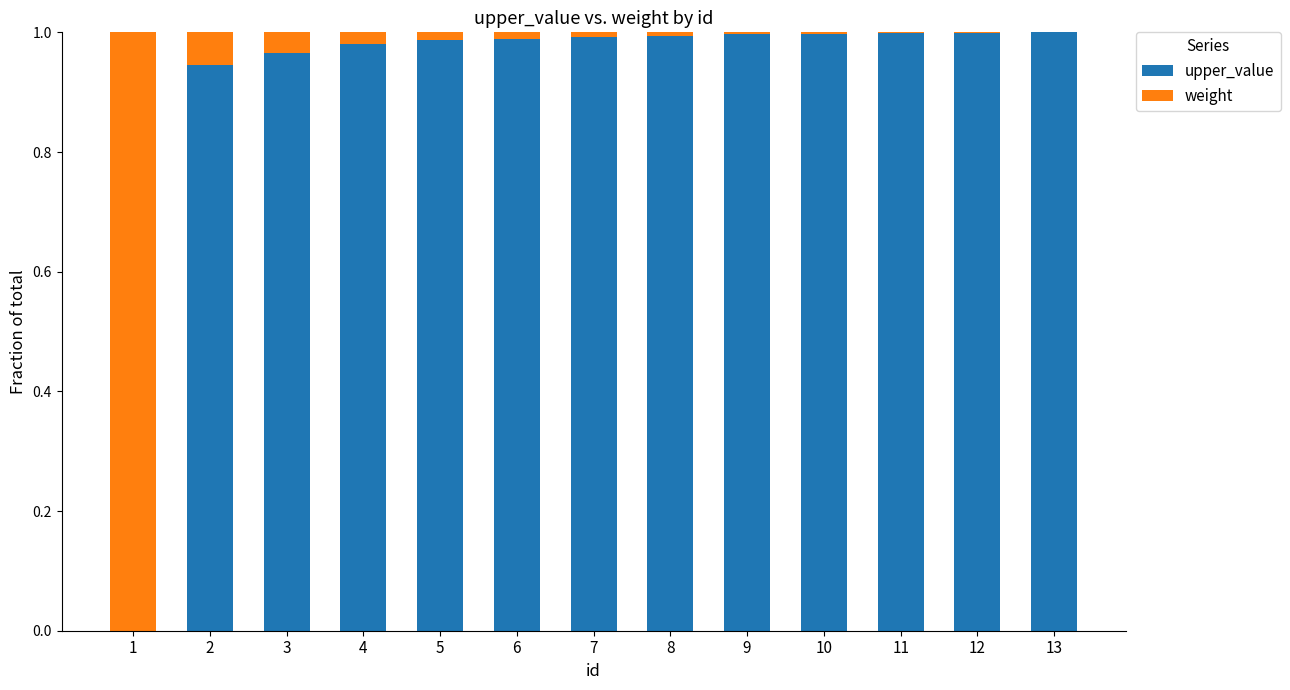

Is it true that upper_value equals 1.0 at 9?

True